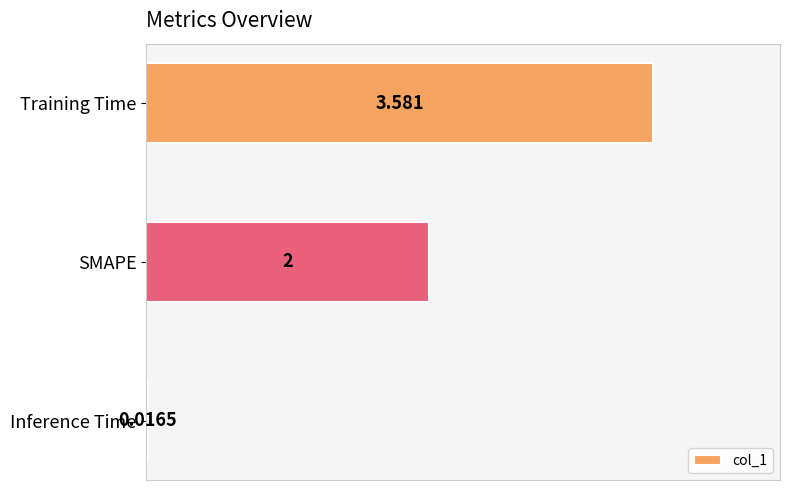

What is the label of the 3rd bar from the bottom?

Training Time